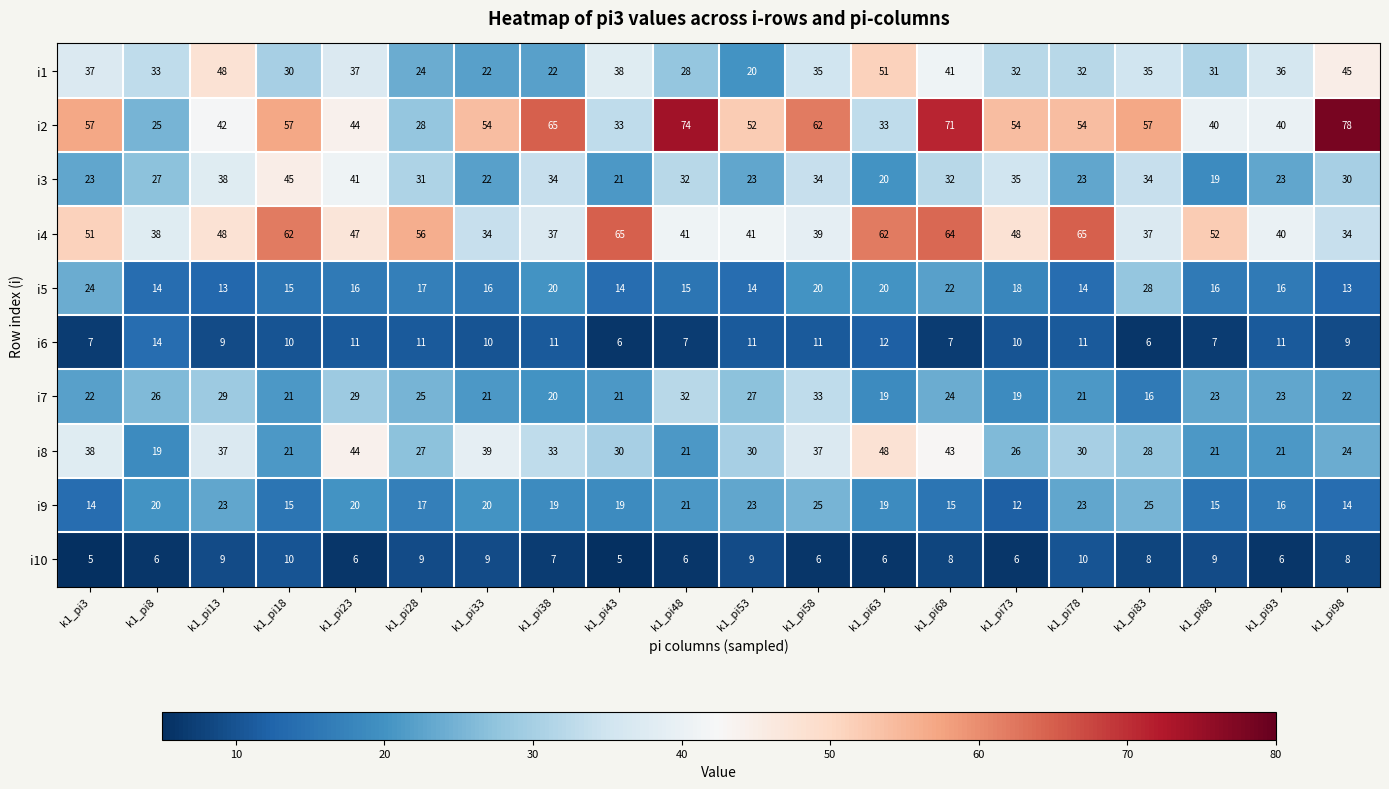

What is the smallest value displayed?

5